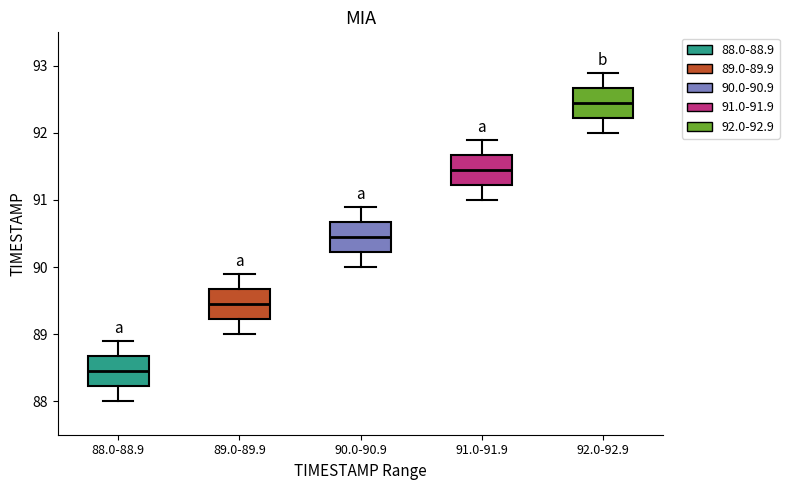

Which box's median line is the lowest?

88.0-88.9